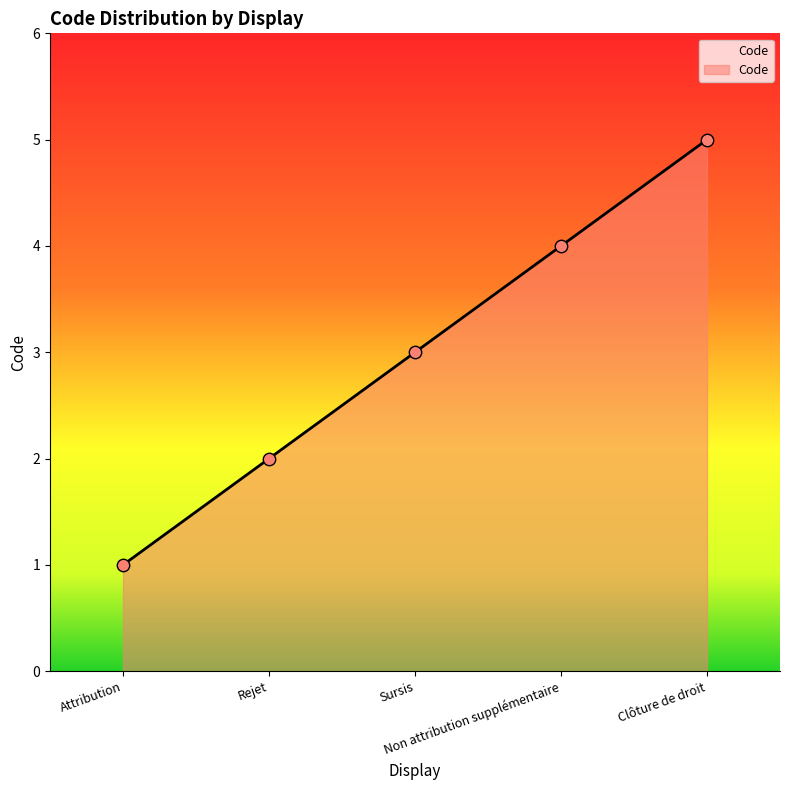

Approximately how many times larger is the value at Non attribution supplémentaire compared to Attribution?

4.0